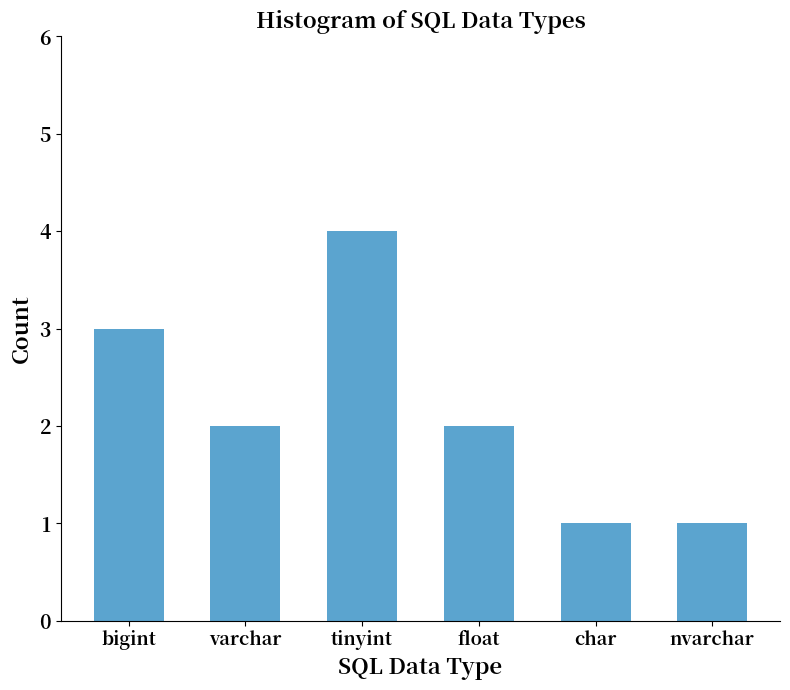

How many categories are shown in the chart?

6